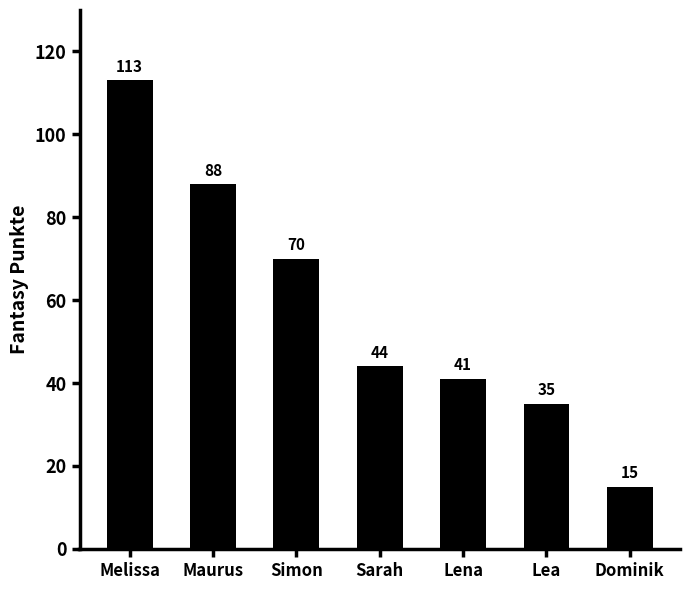

Are the bars grouped side by side (vs. stacked)?

No